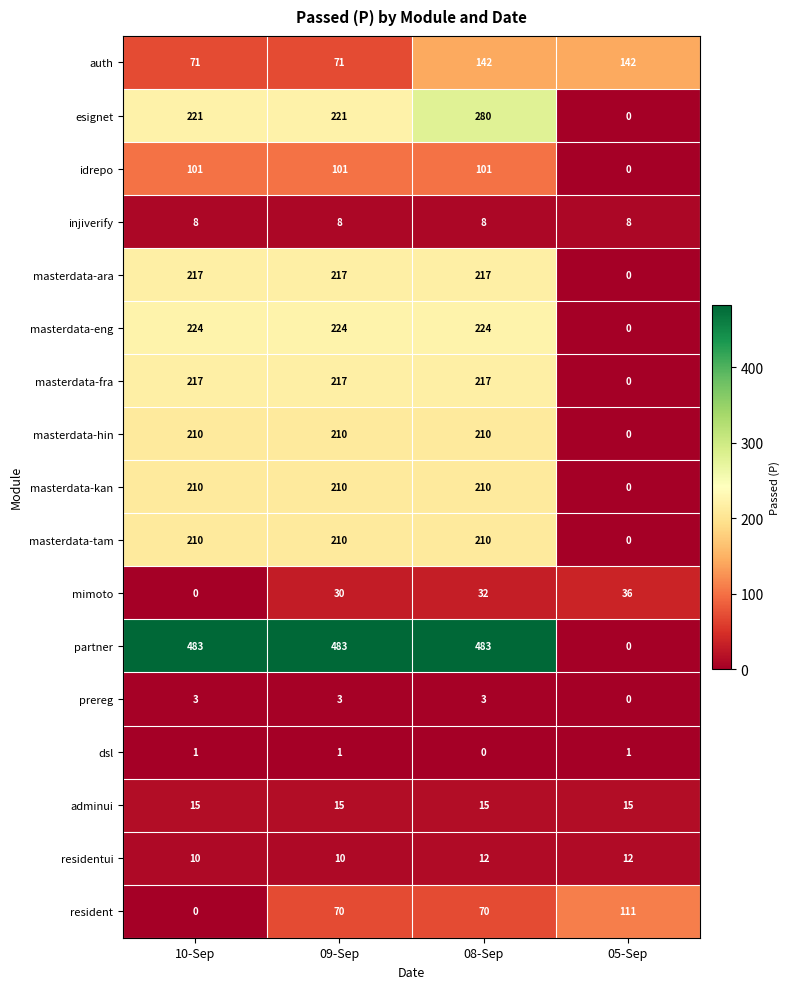

Between 09-Sep and 08-Sep, which series saw the biggest shift?

auth